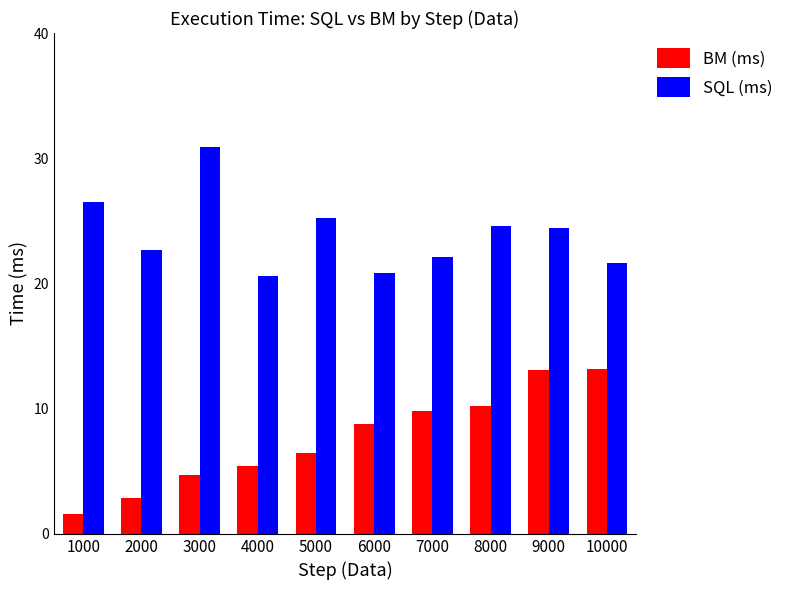

Which label corresponds to the smallest value in the chart?

1000